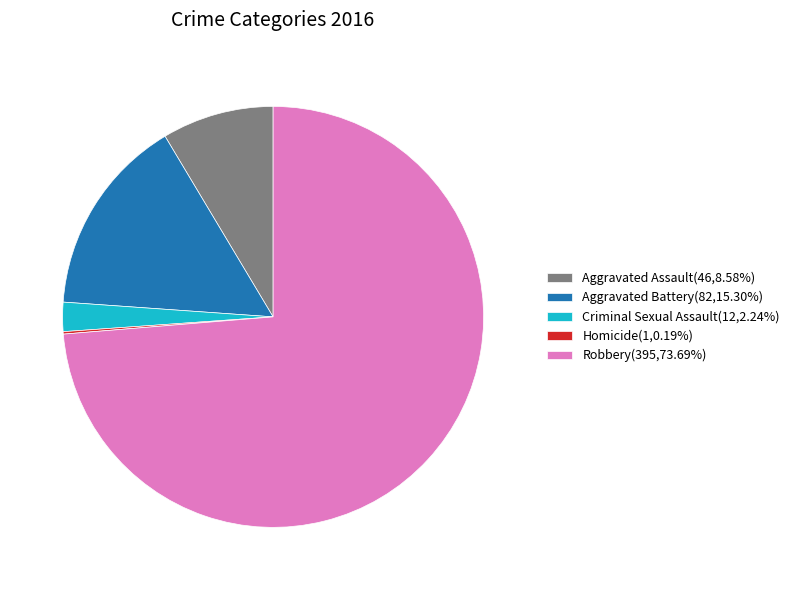

Is it true that Criminal Sexual Assault is 2% of the pie?

True